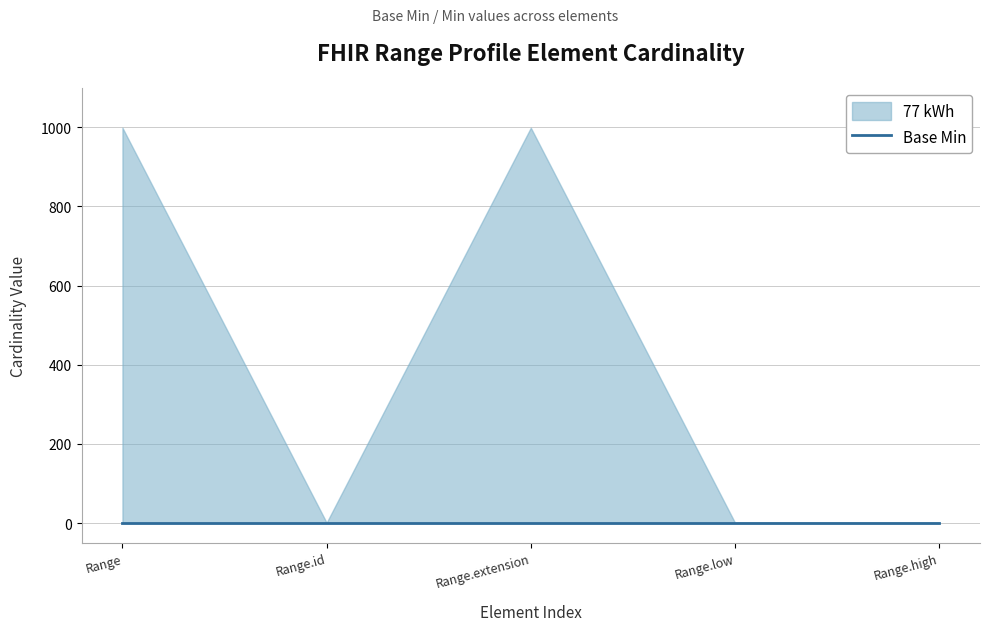

Rank the categories by Max_numeric value from lowest to highest.

Range.id, Range.low, Range.high, Range, Range.extension